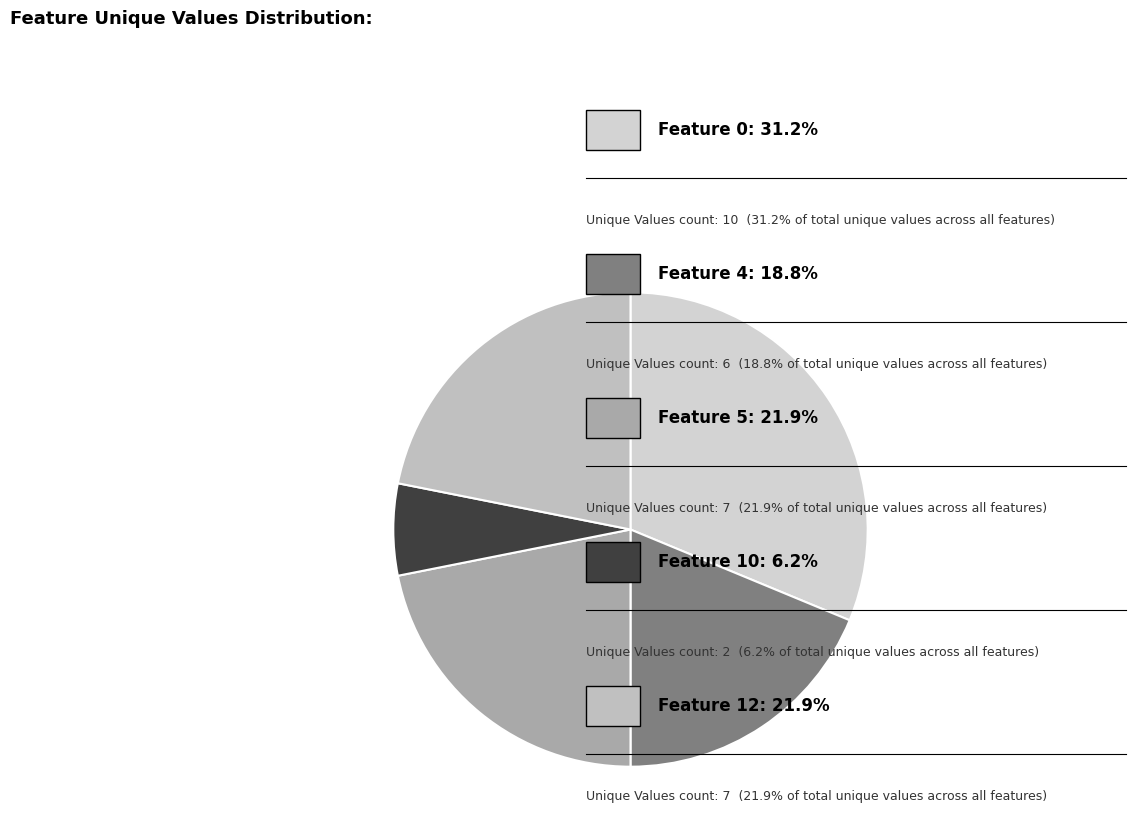

Rank the categories by value from lowest to highest.

Feature 10, Feature 4, Feature 5, Feature 12, Feature 0